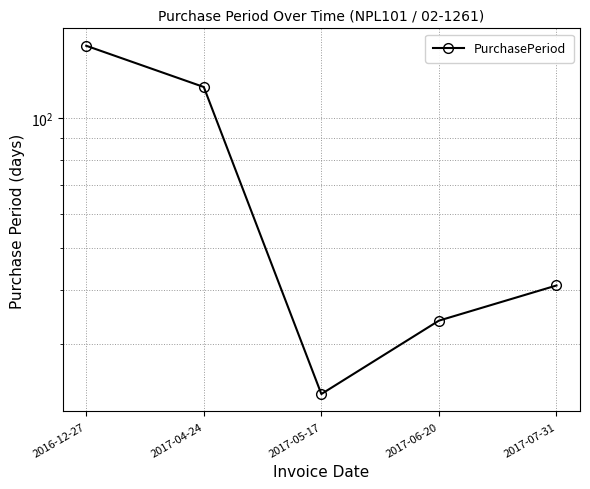

True or false: the data has more than 0 interior local peaks.

False